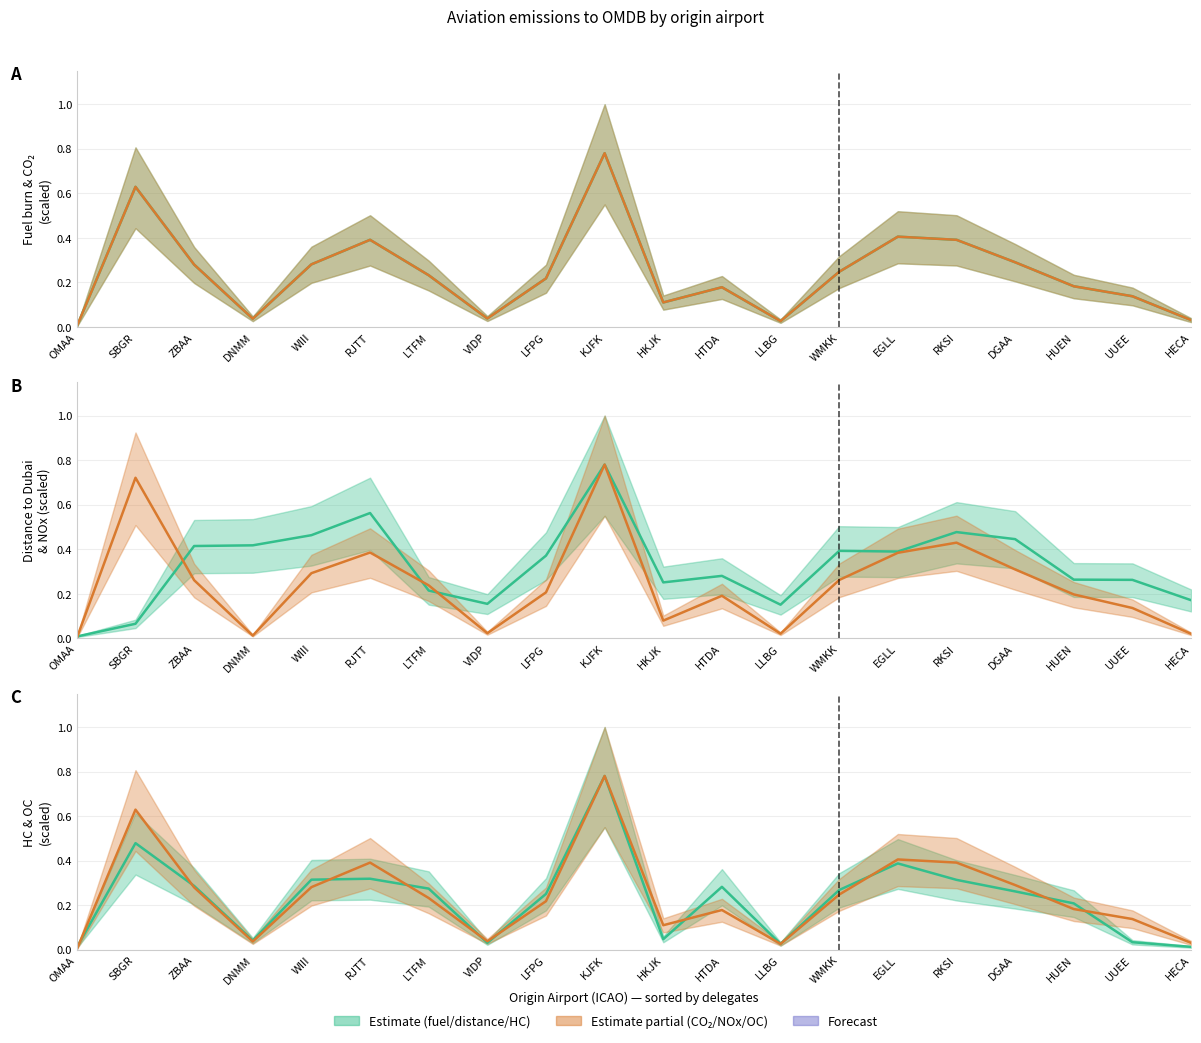

Reading right to left, extract all data points from this chart.

total_fuel_burn (mid): 0.0	0.1	0.2	0.3	0.4	0.4	0.2	0.0	0.2	0.1	0.8	0.2	0.0	0.2	0.4	0.3	0.0	0.3	0.6	0.0
co2_kg (mid): 0.0	0.1	0.2	0.3	0.4	0.4	0.2	0.0	0.2	0.1	0.8	0.2	0.0	0.2	0.4	0.3	0.0	0.3	0.6	0.0
distance_to_dubai (mid): 0.2	0.3	0.3	0.4	0.5	0.4	0.4	0.2	0.3	0.3	0.8	0.4	0.2	0.2	0.6	0.5	0.4	0.4	0.1	0.0
nox_kg (mid): 0.0	0.1	0.2	0.3	0.4	0.4	0.3	0.0	0.2	0.1	0.8	0.2	0.0	0.2	0.4	0.3	0.0	0.3	0.7	0.0
hc_kg (mid): 0.0	0.0	0.2	0.3	0.3	0.4	0.3	0.0	0.3	0.0	0.8	0.3	0.0	0.3	0.3	0.3	0.0	0.3	0.5	0.0
oc_kg (mid): 0.0	0.1	0.2	0.3	0.4	0.4	0.2	0.0	0.2	0.1	0.8	0.2	0.0	0.2	0.4	0.3	0.0	0.3	0.6	0.0